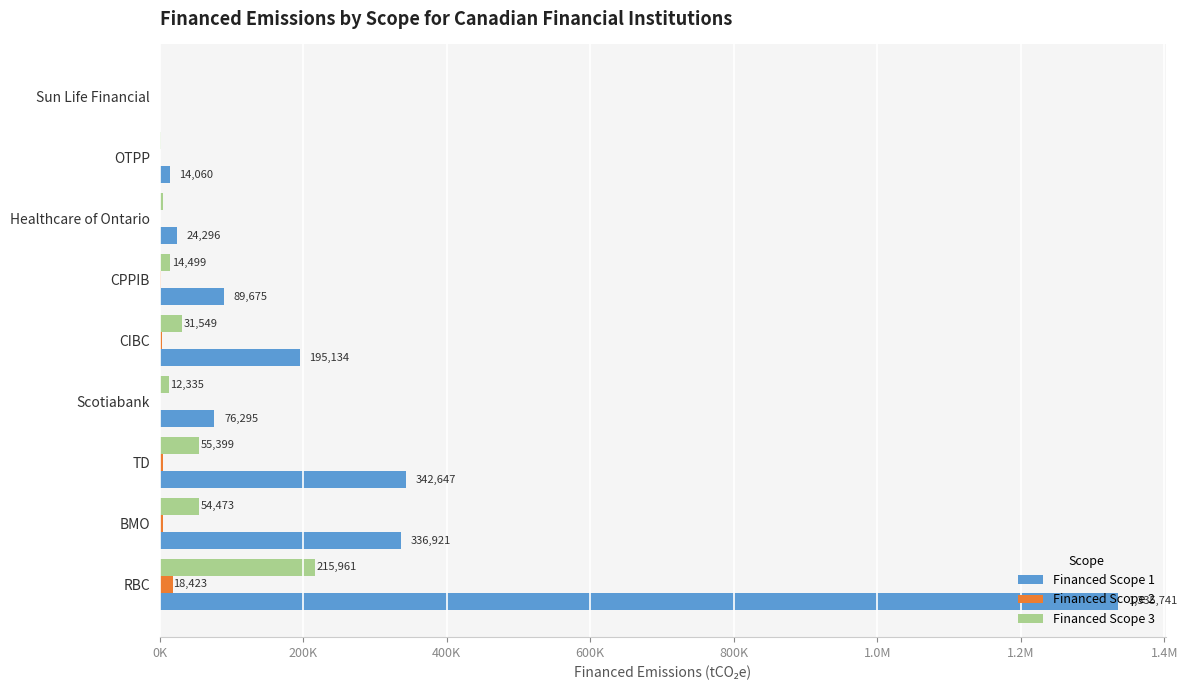

What are all the series names shown in the legend?

Financed Scope 1, Financed Scope 2, Financed Scope 3